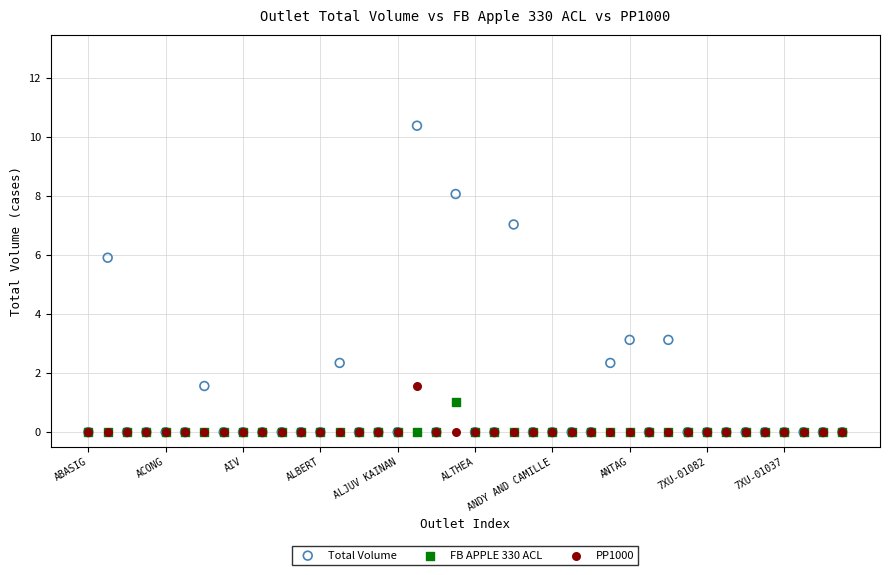

Which series has the widest spread of Y values?

Total Volume